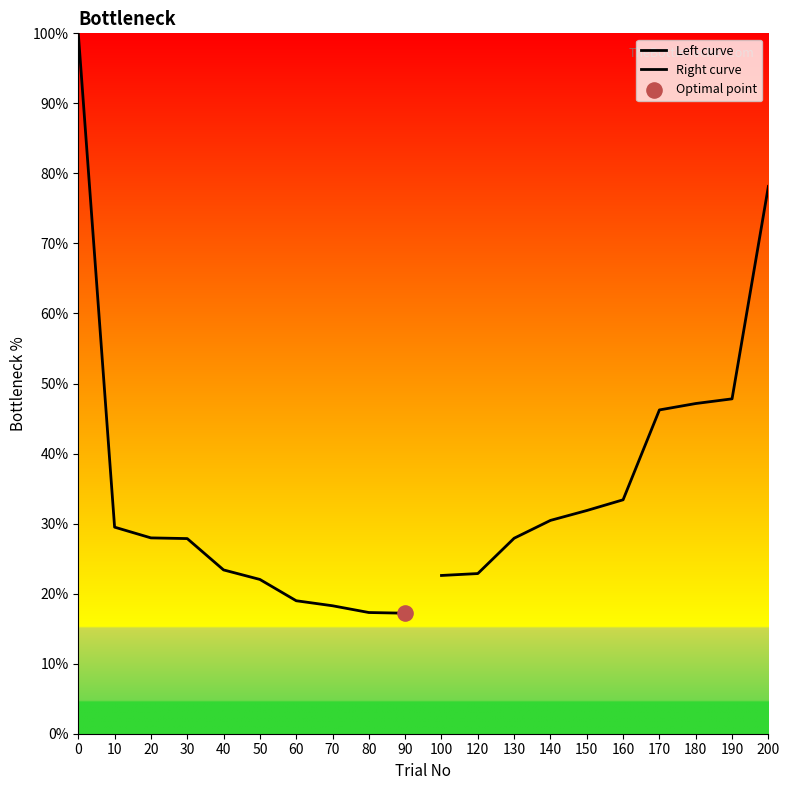

Which series contains the lowest Y value?

Left curve